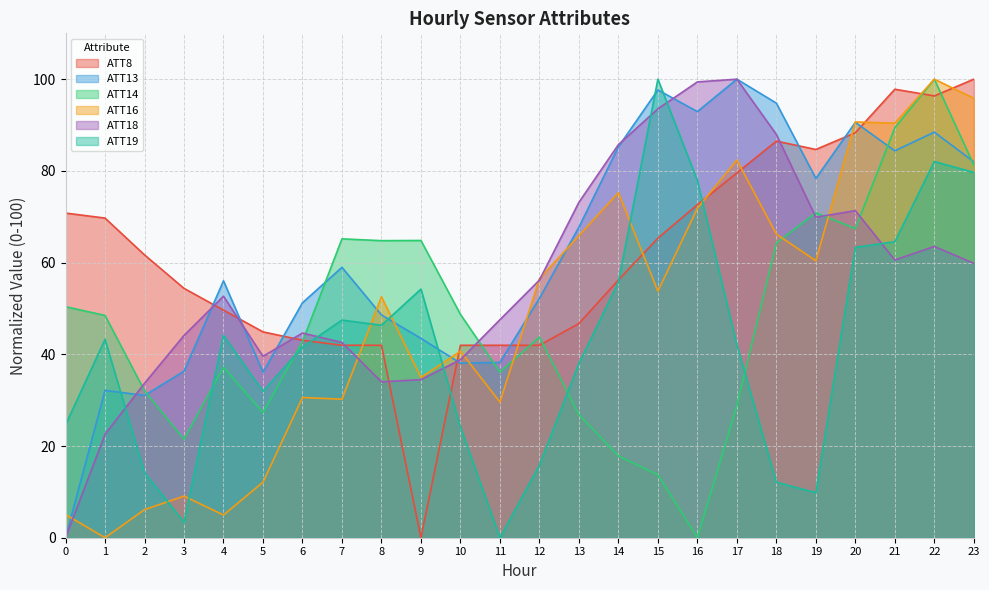

True or false: ATT16 has more than 0 interior local peaks.

True